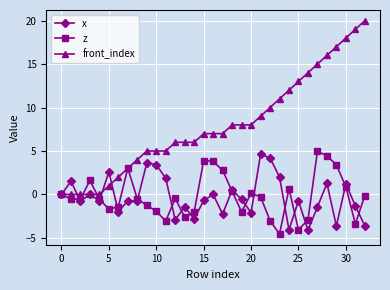

True or false: x has more than 1 interior local peaks.

True